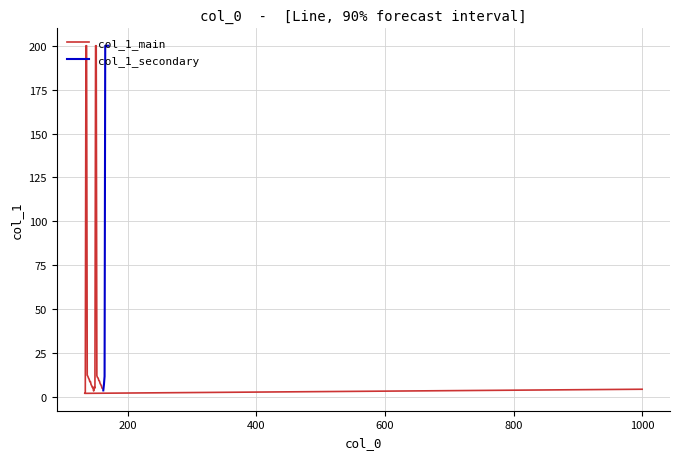

What is the label of the 38th point from the right?

133